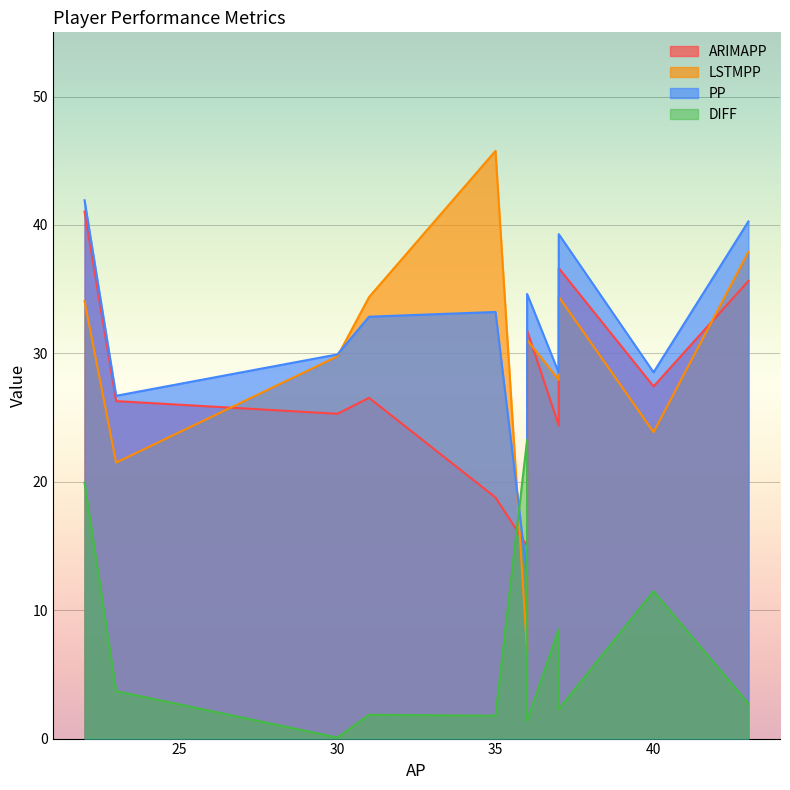

What are all the series names shown in the legend?

ARIMAPP, LSTMPP, PP, DIFF